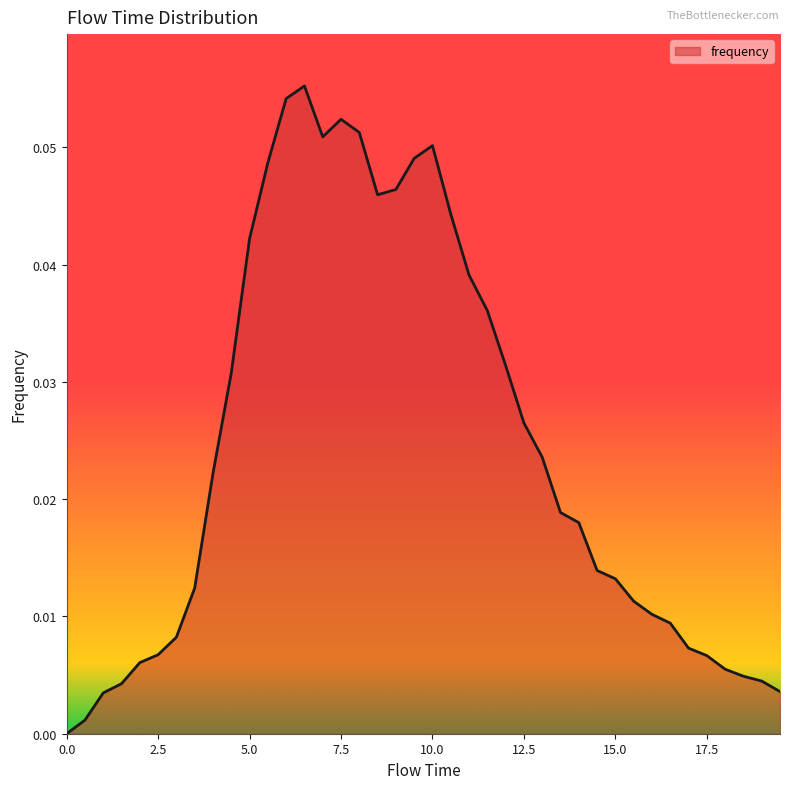

Reading right to left, list all the values displayed in this chart.

0.0	0.0	0.0	0.0	0.0	0.0	0.0	0.0	0.0	0.0	0.0	0.0	0.0	0.0	0.0	0.0	0.0	0.0	0.0	0.1	0.0	0.0	0.0	0.1	0.1	0.1	0.1	0.1	0.0	0.0	0.0	0.0	0.0	0.0	0.0	0.0	0.0	0.0	0.0	0.0